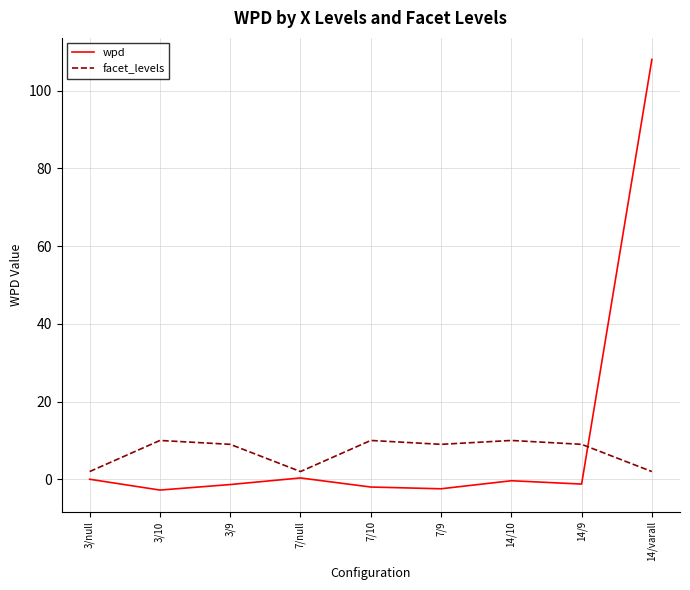

How many times do facet_levels and wpd cross each other?

1